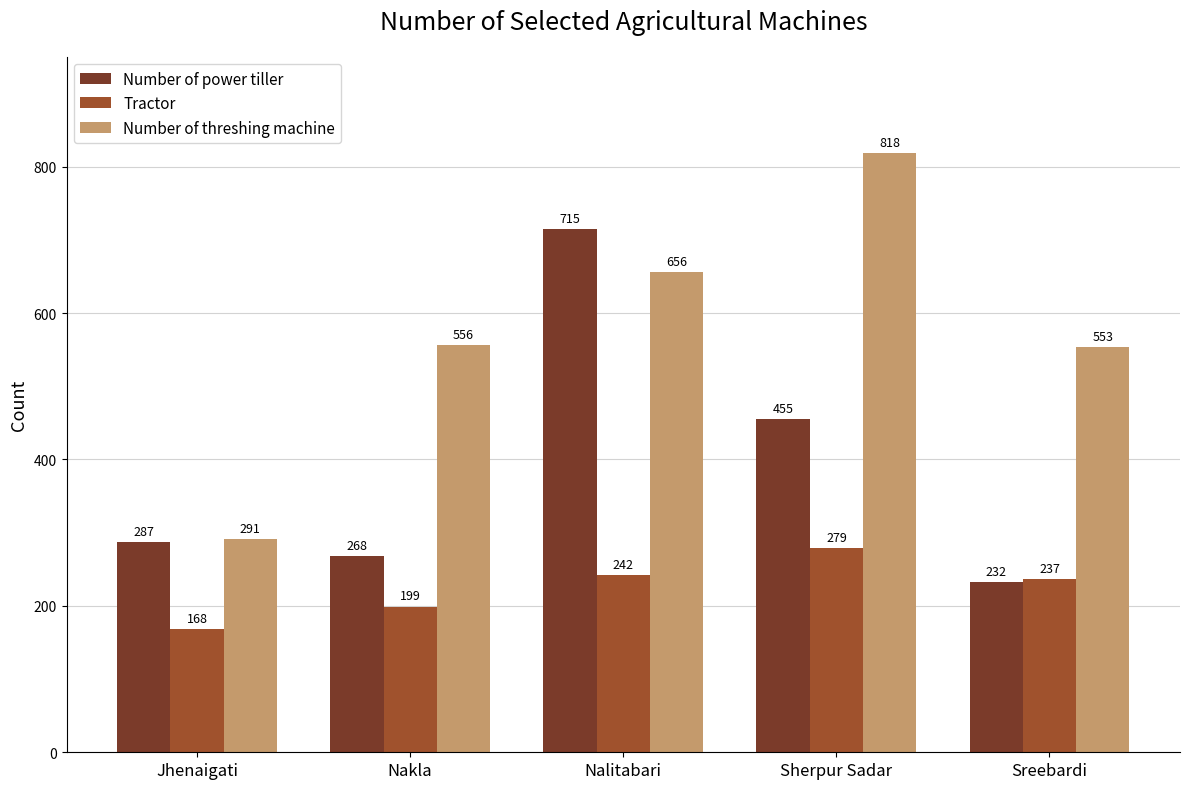

Which series has the largest total across all categories?

Number of threshing machine